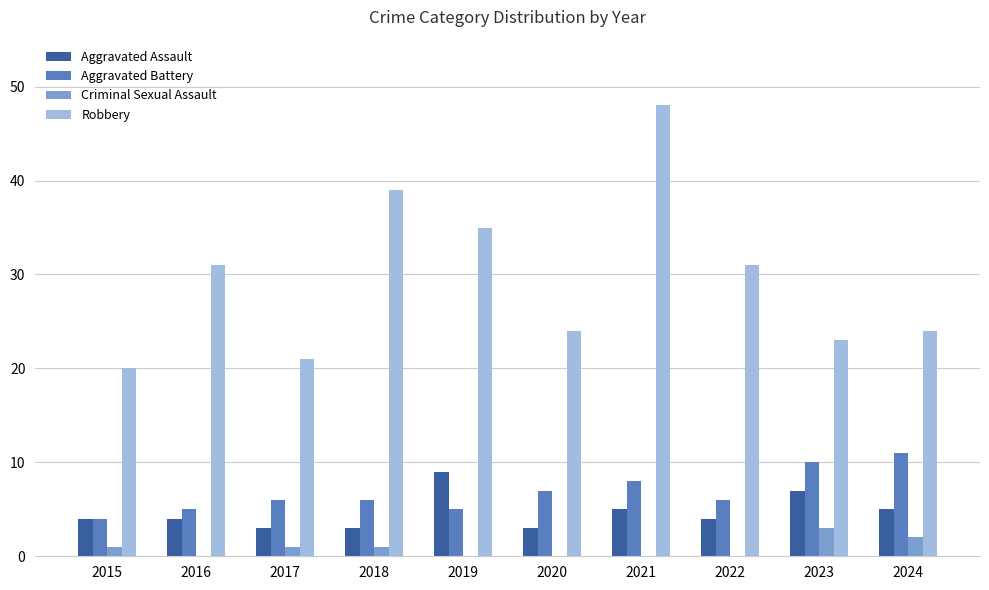

How many groups of bars are there?

10